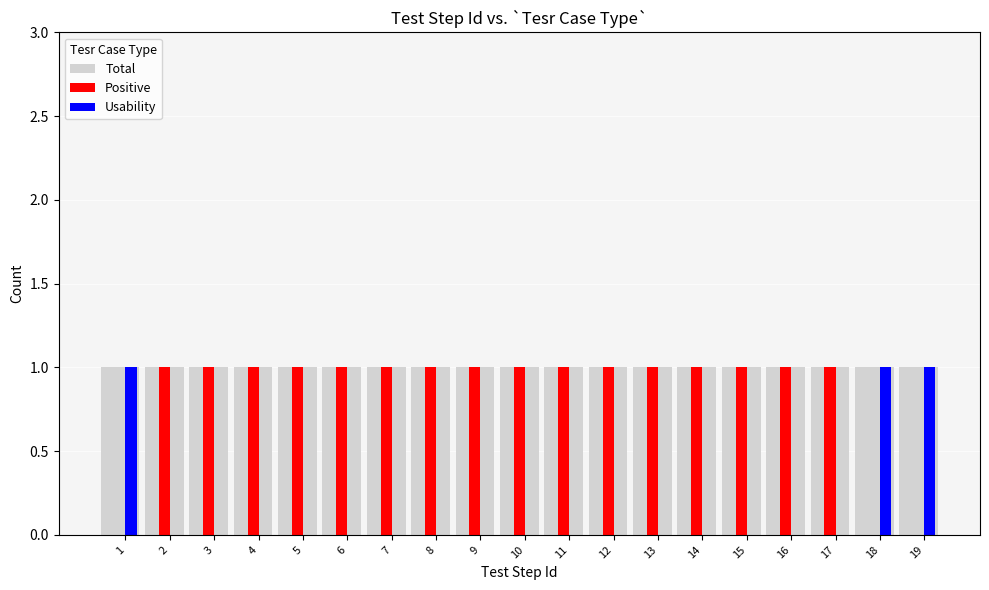

The value of Usability at 5 is 0. True or false?

True